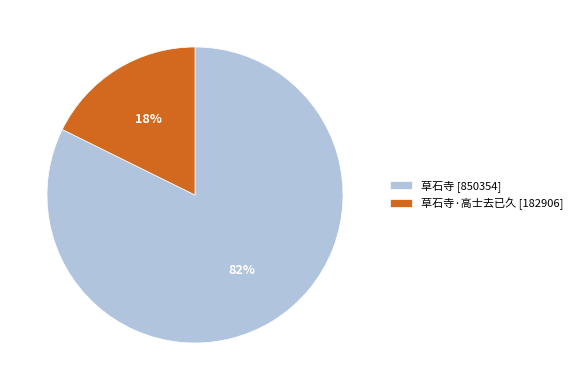

Rank the categories by value from highest to lowest.

草石寺 [850354], 草石寺·高士去已久 [182906]